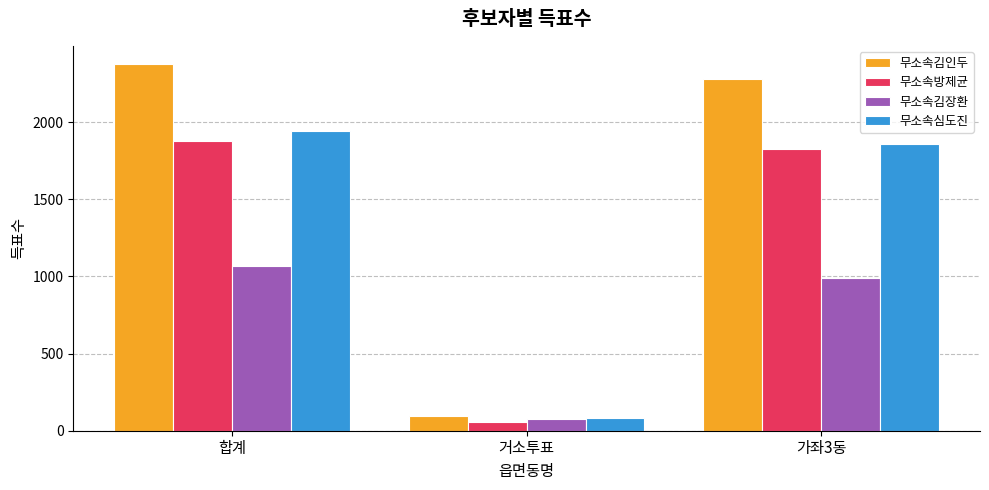

What is the smallest value displayed?

54